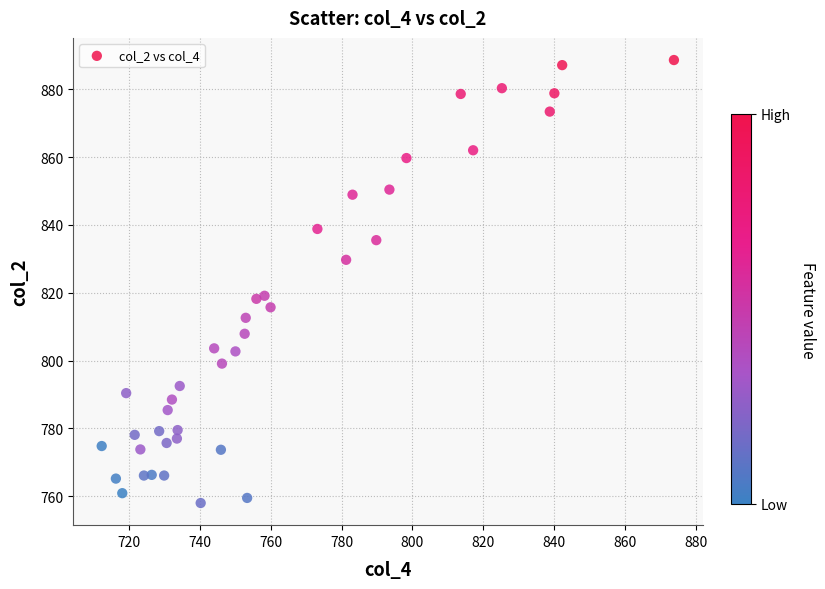

What is the range of X values (max minus min)?

161.3